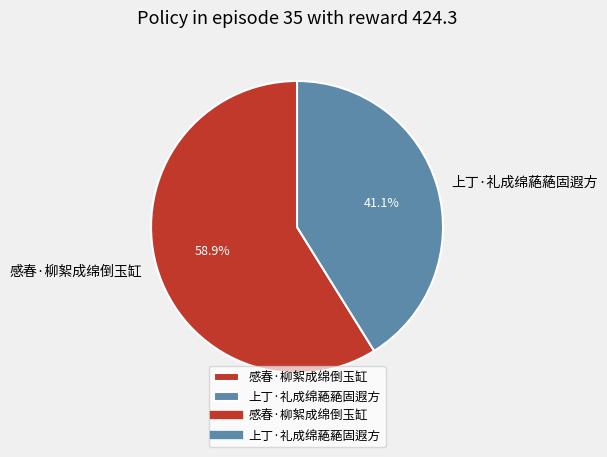

Does any single category account for the majority?

Yes